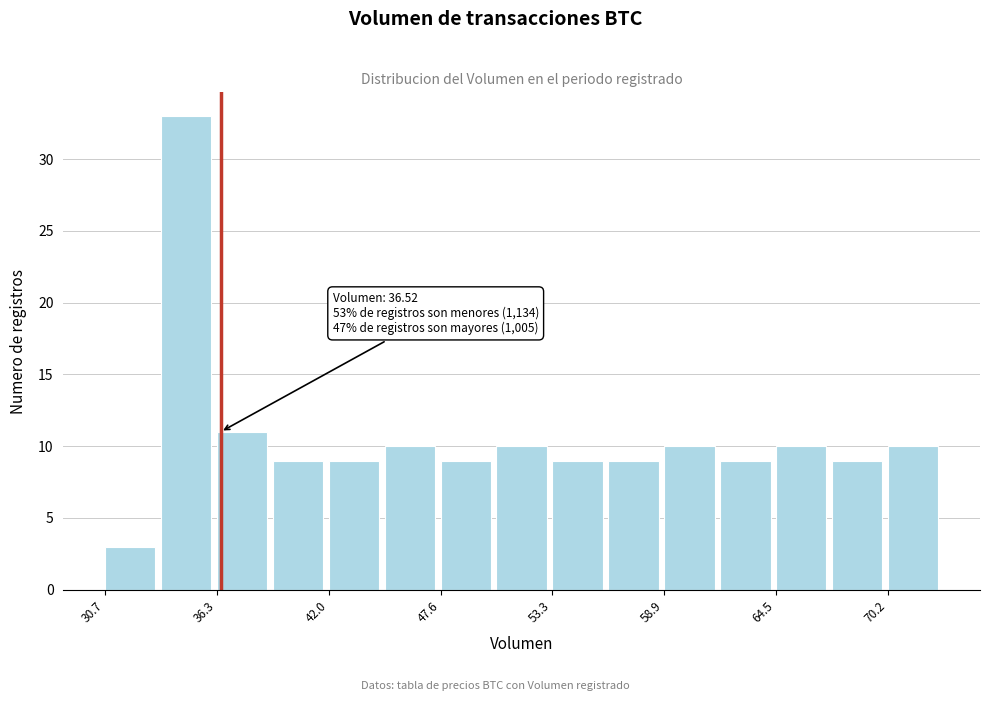

Read against the x-axis, roughly where is the centre of the tallest bar?

35